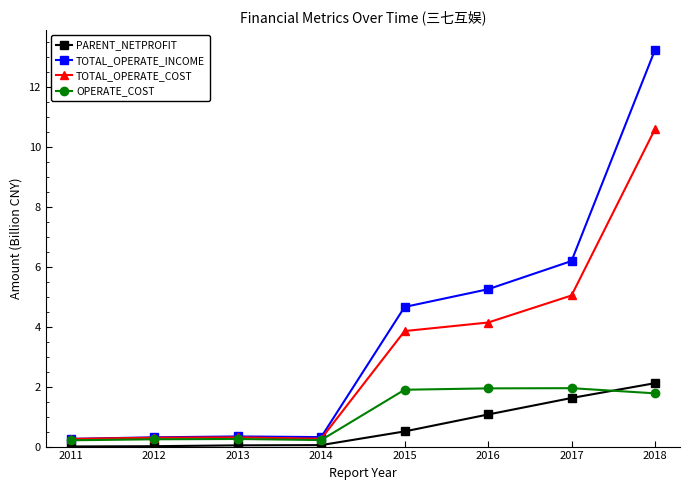

Where is TOTAL_OPERATE_INCOME nearest to the value 6?

2017